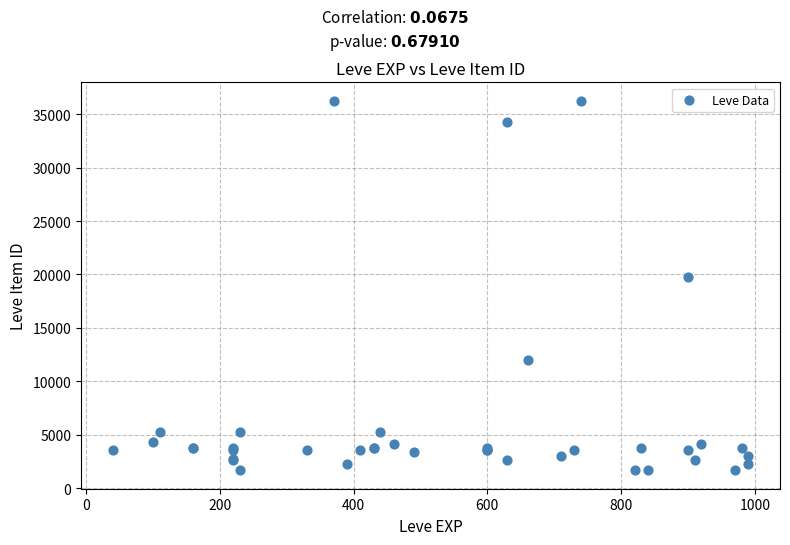

What Y value in the scatter plot is closest to 18967?

19744